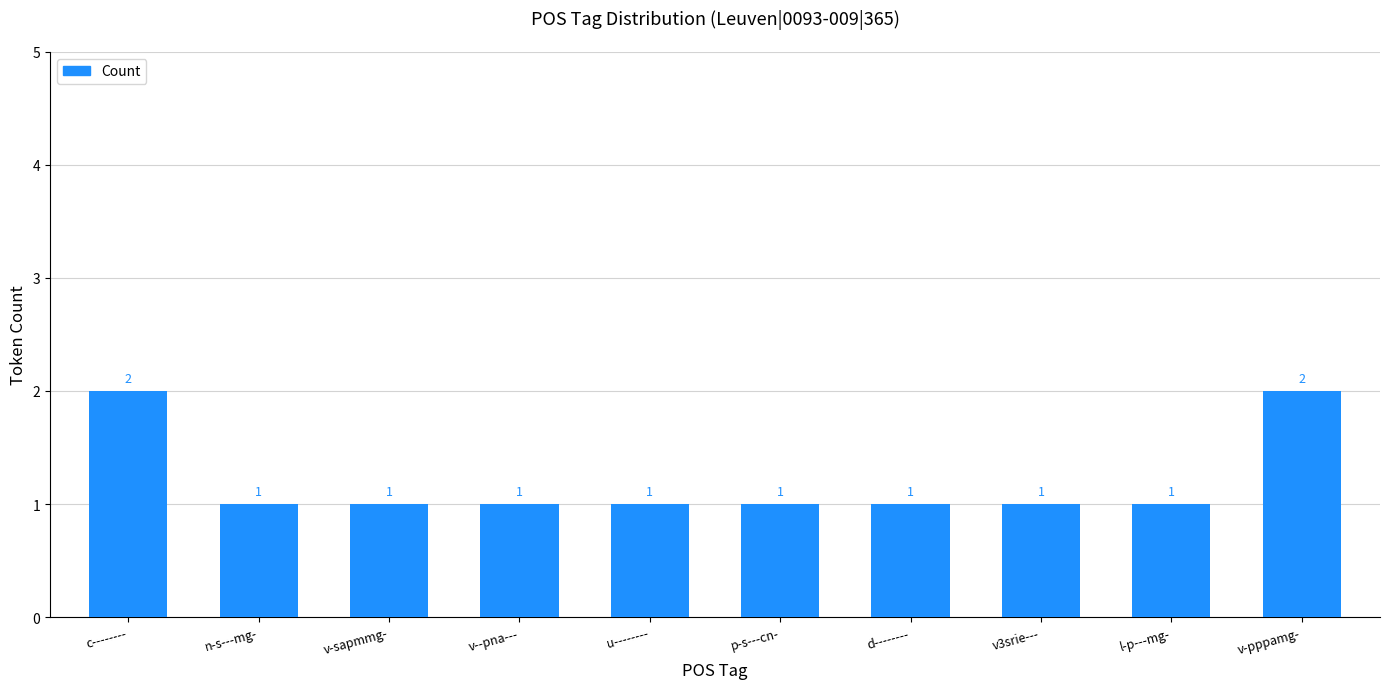

What is the change in value from v-sapmmg- to v-pppamg-?

+1